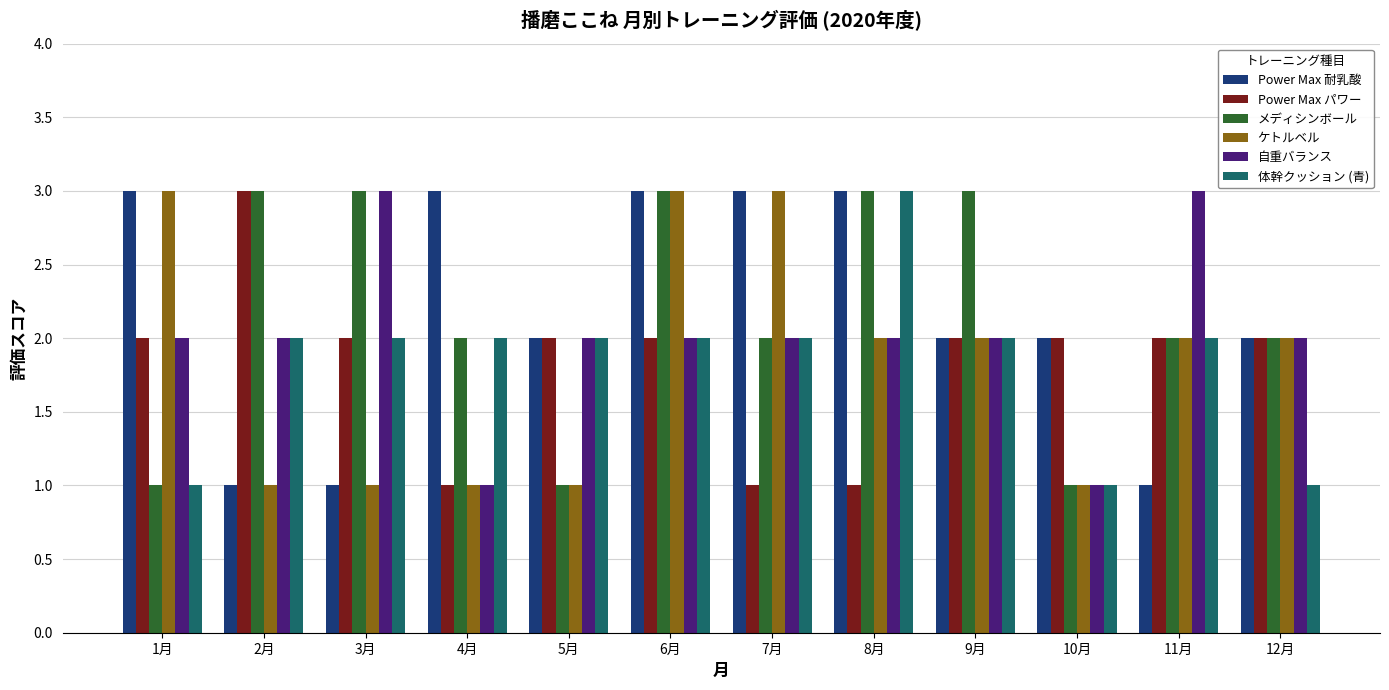

At which category is the sum across all series the highest?

6月